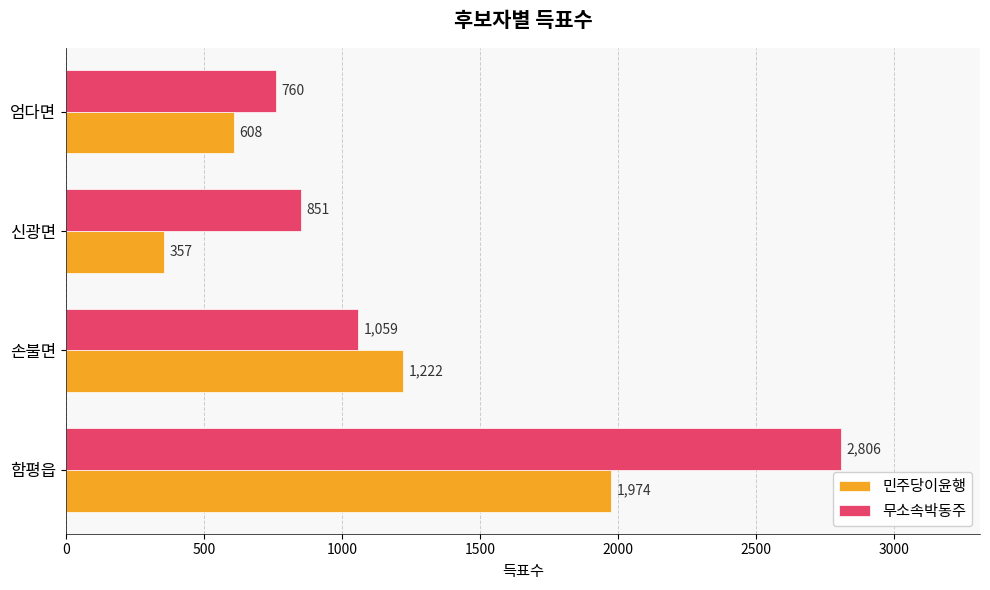

The value of 민주당이윤행 at 함평읍 is 1974. True or false?

True